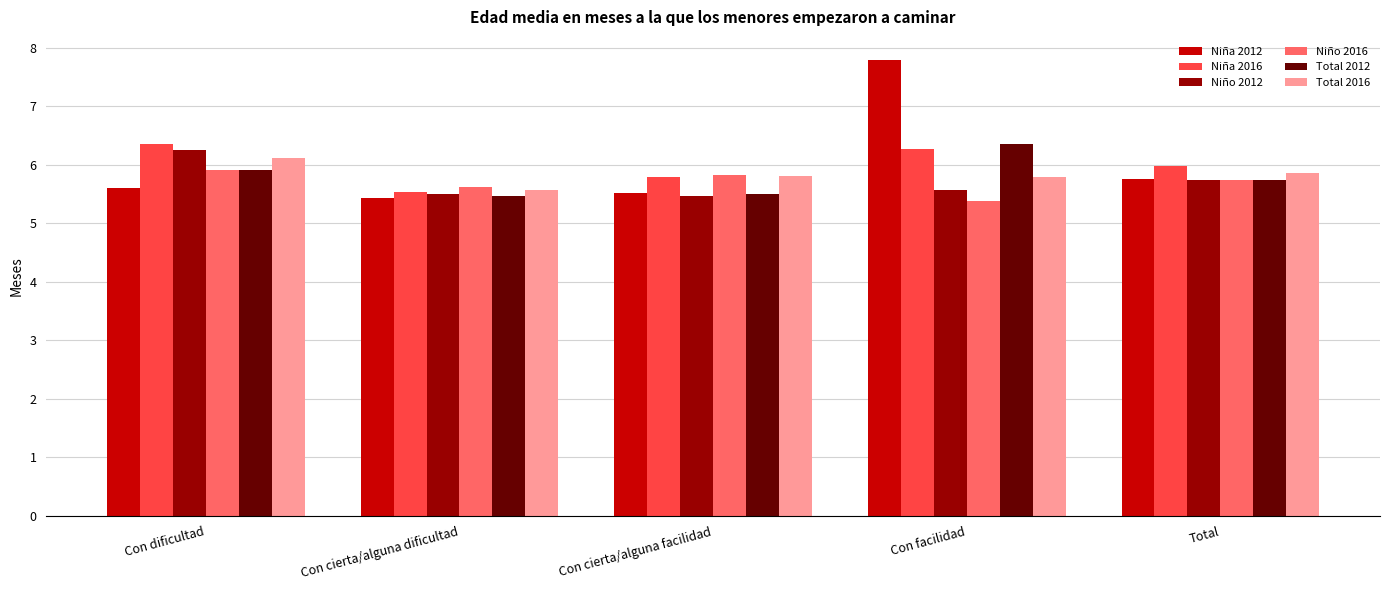

Between Con cierta/alguna dificultad and Con facilidad, which series saw the biggest shift?

Niña 2012